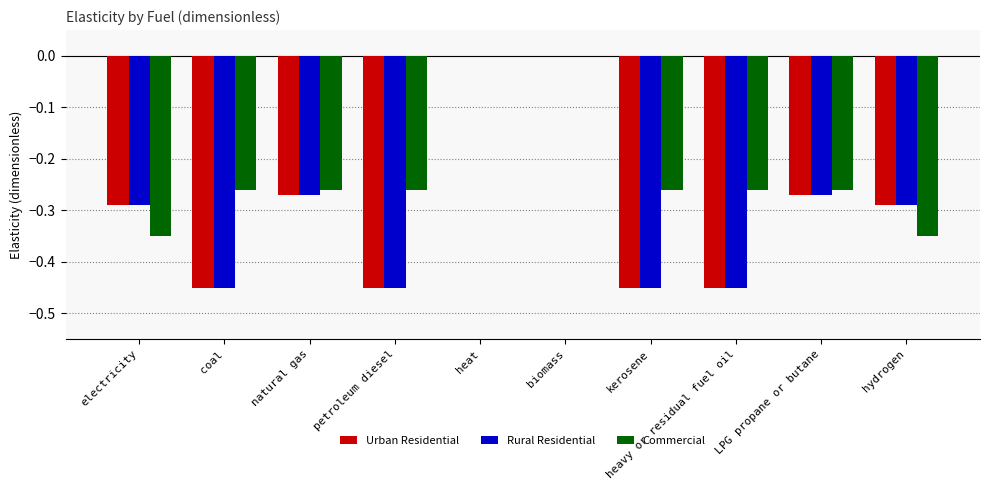

What is the average value of the Commercial series?

-0.2